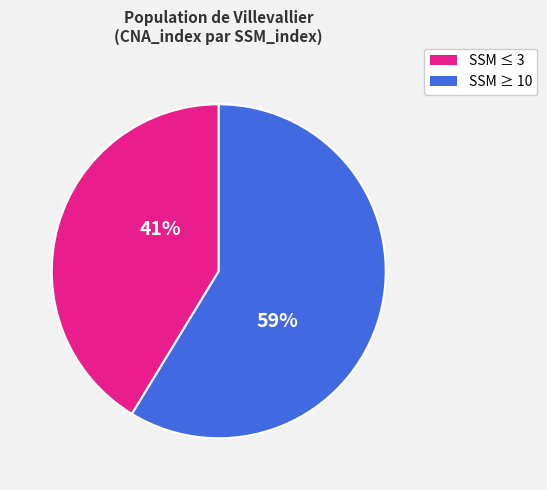

Is there any slice that represents more than half of the pie?

Yes